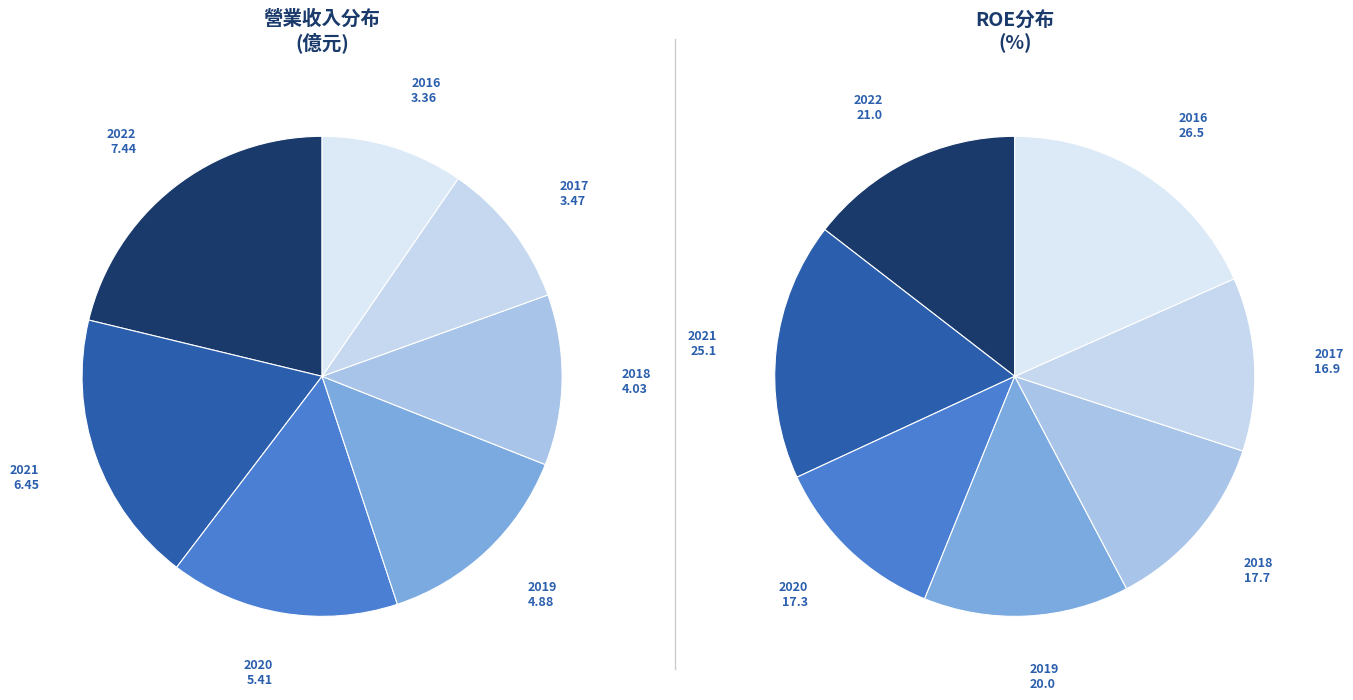

How many segments does this pie chart have?

7